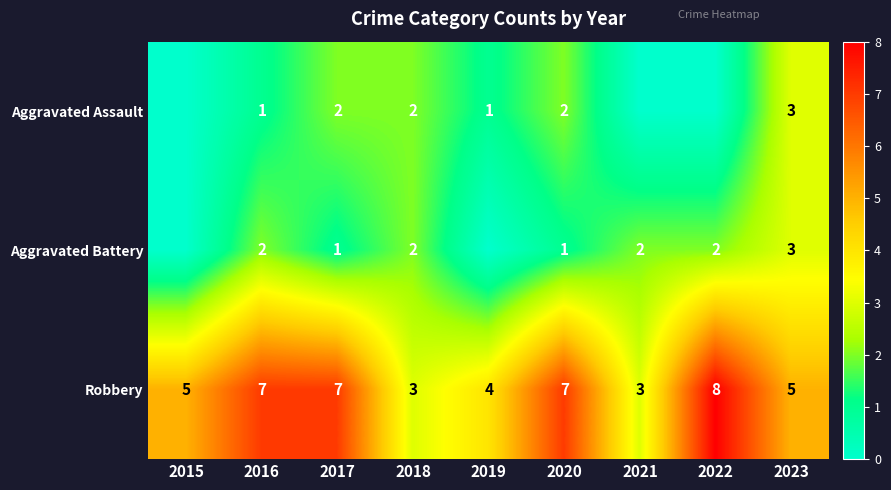

What is the sum of the Aggravated Battery values at 2016 and 2020?

3